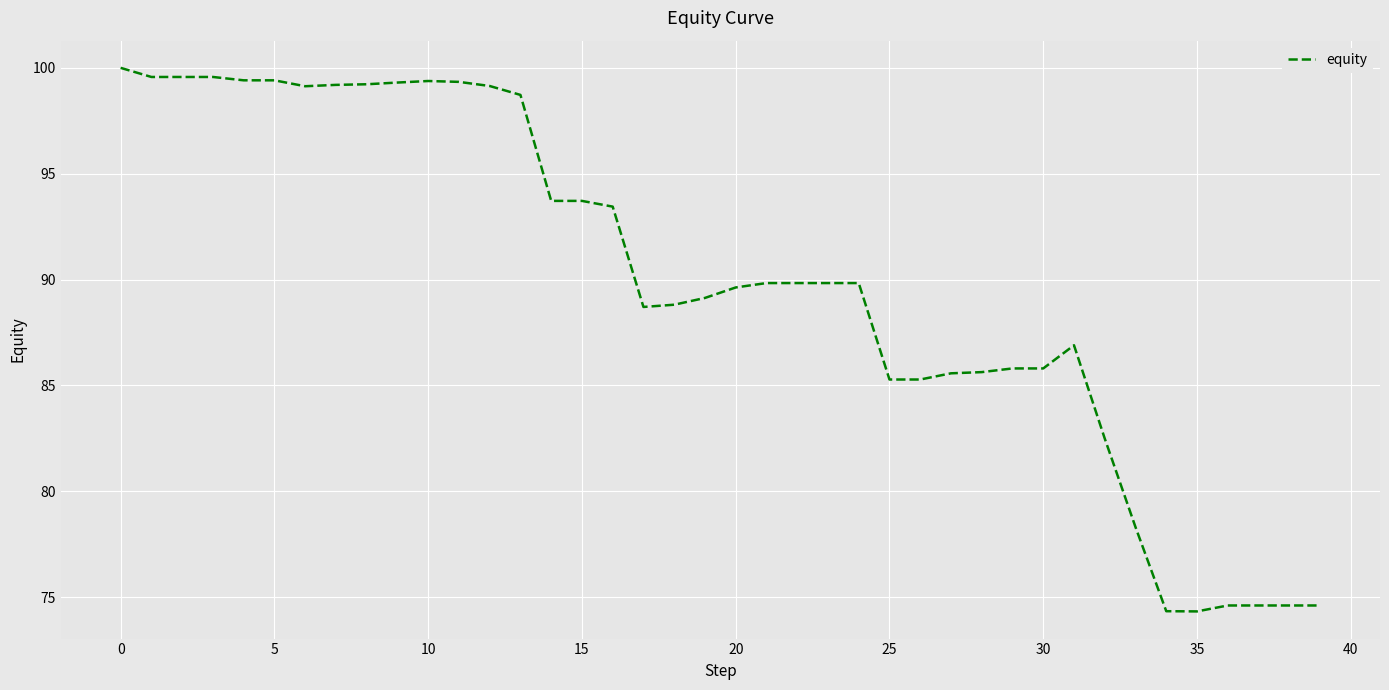

What is the greatest value displayed?

100.0